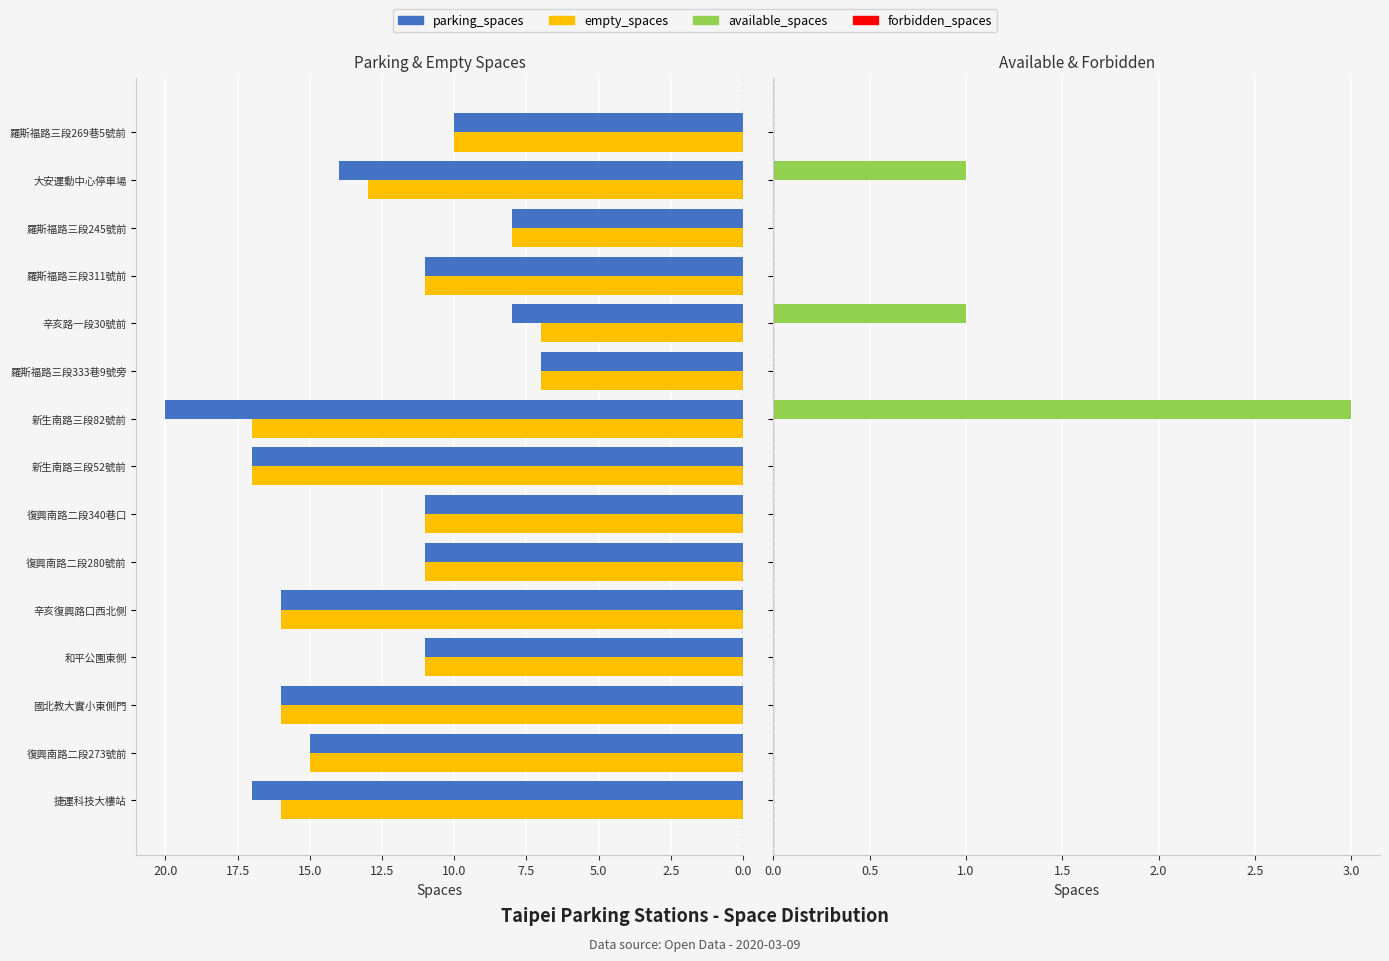

Between 2.5 and 15.0, which series saw the biggest shift?

parking_spaces